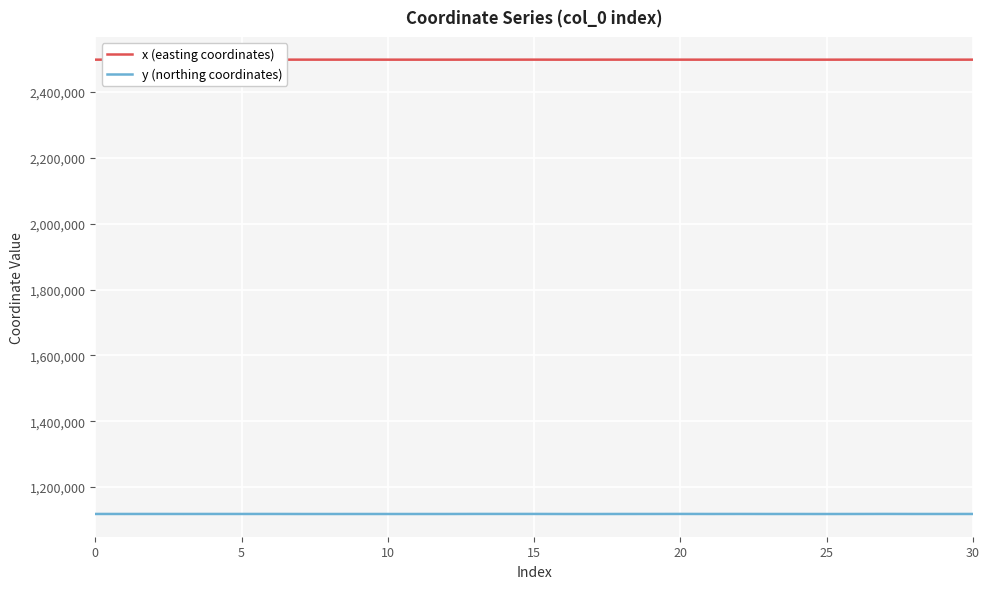

List the series in order of their peak value, lowest first.

y (northing coordinates), x (easting coordinates)